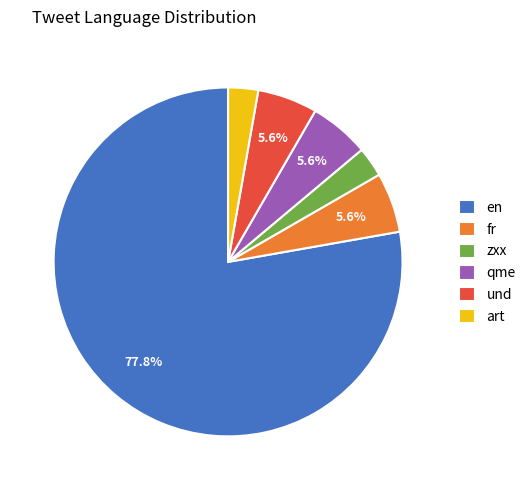

To the nearest percent, what is the combined percentage of und and fr?

11%